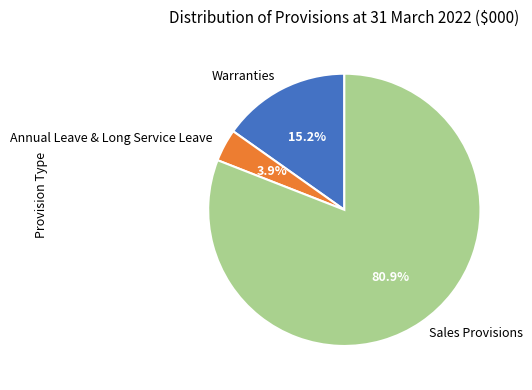

Is it true that Annual Leave & Long Service Leave is 13% of the pie?

False